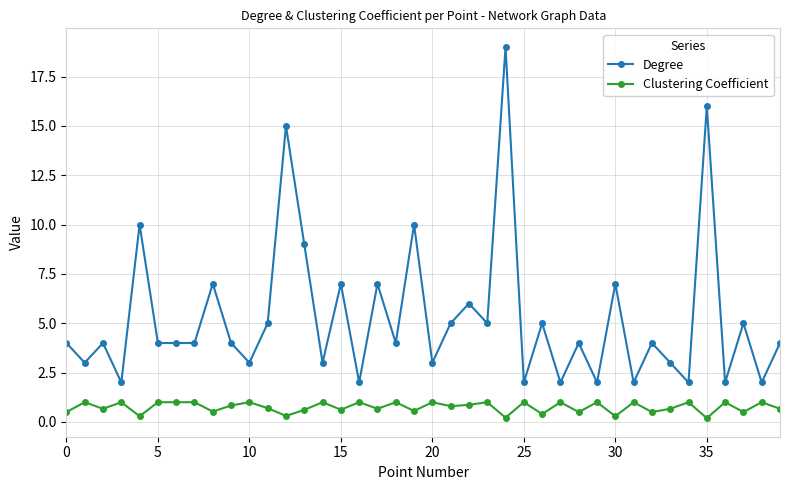

True or false: Degree and Clustering Coefficient intersect in this chart.

False